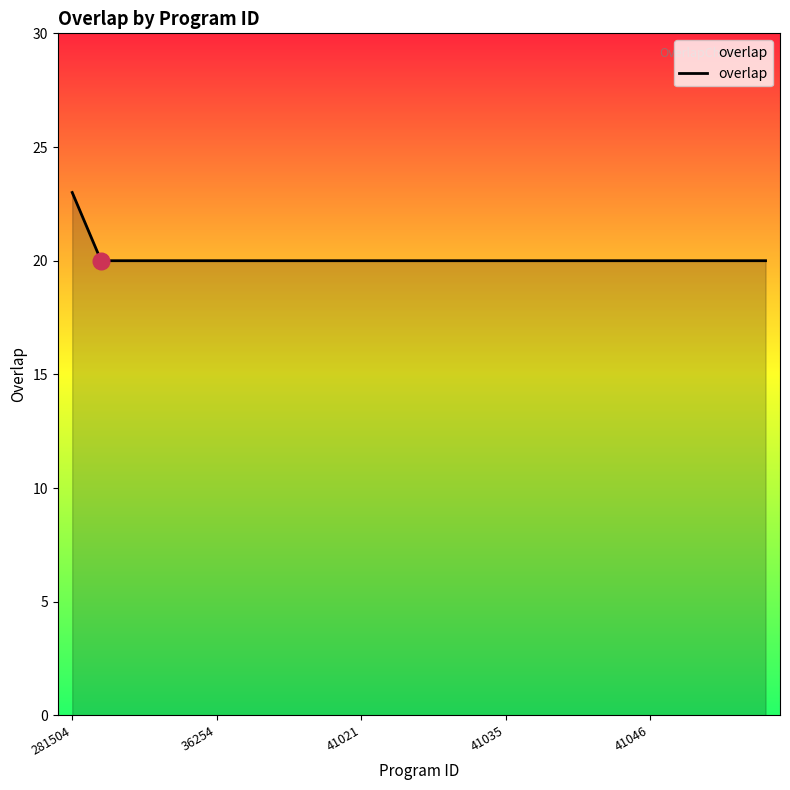

What is the greatest value displayed?

23